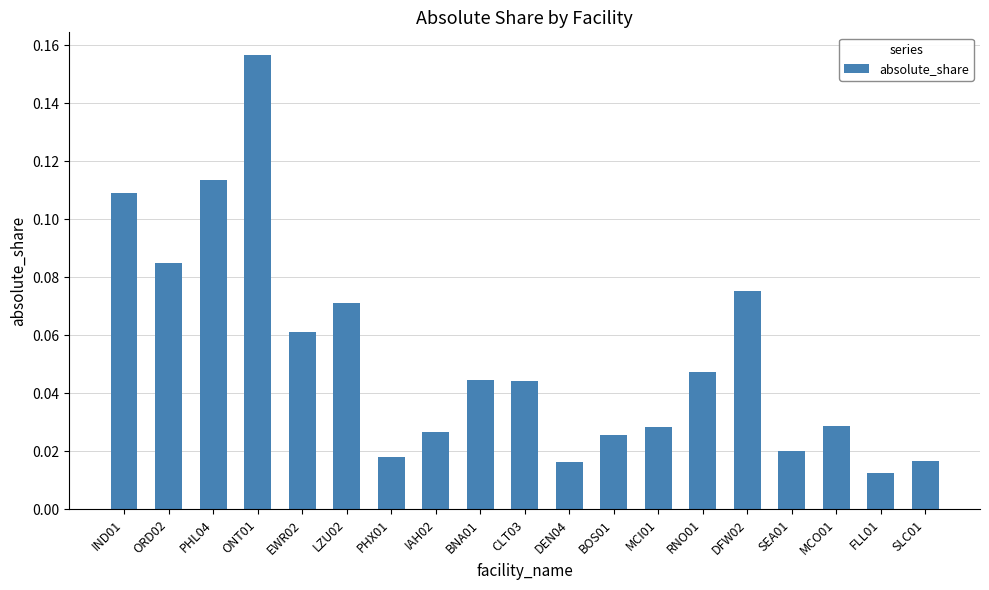

What is the label of the 19th bar from the right?

IND01